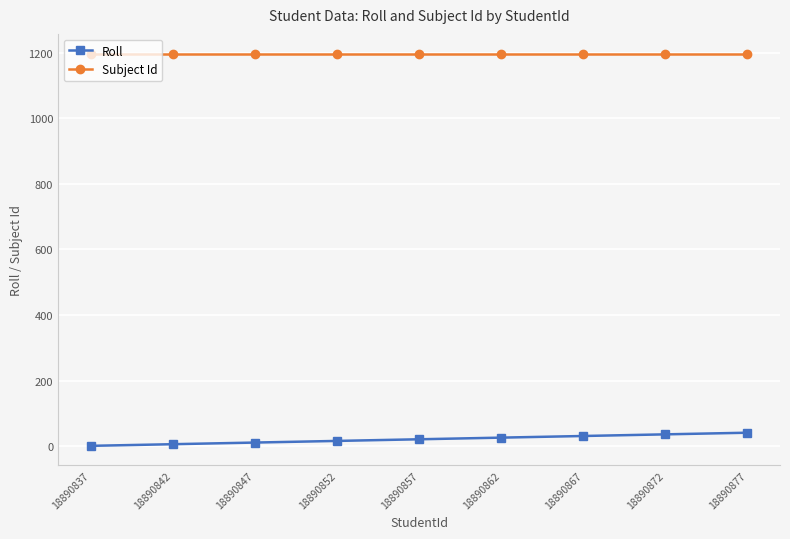

True or false: Roll and Subject Id intersect in this chart.

False